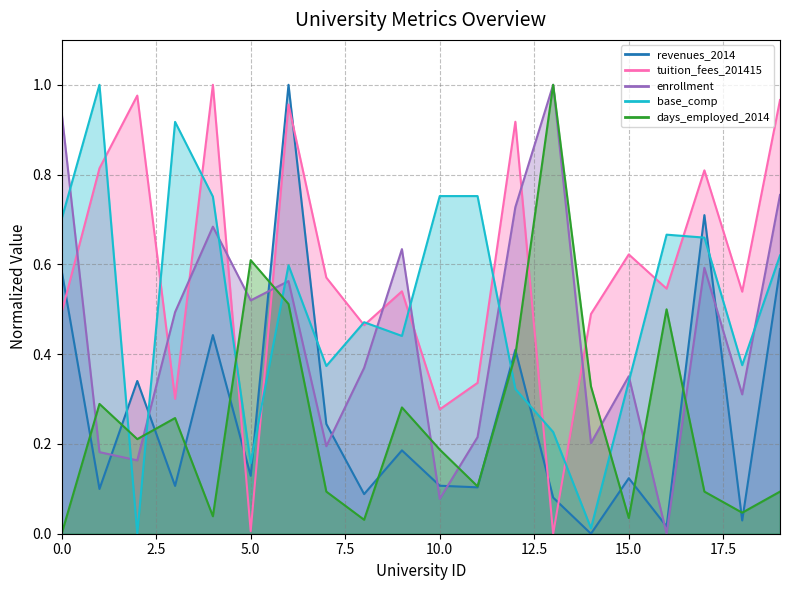

What is the sum of the base_comp values at 16 and 13?

0.9